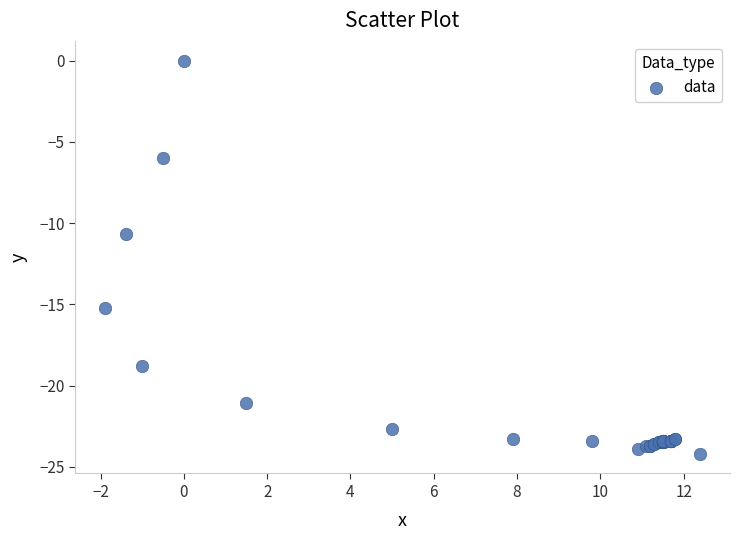

What Y value in the scatter plot is closest to -12?

-10.7